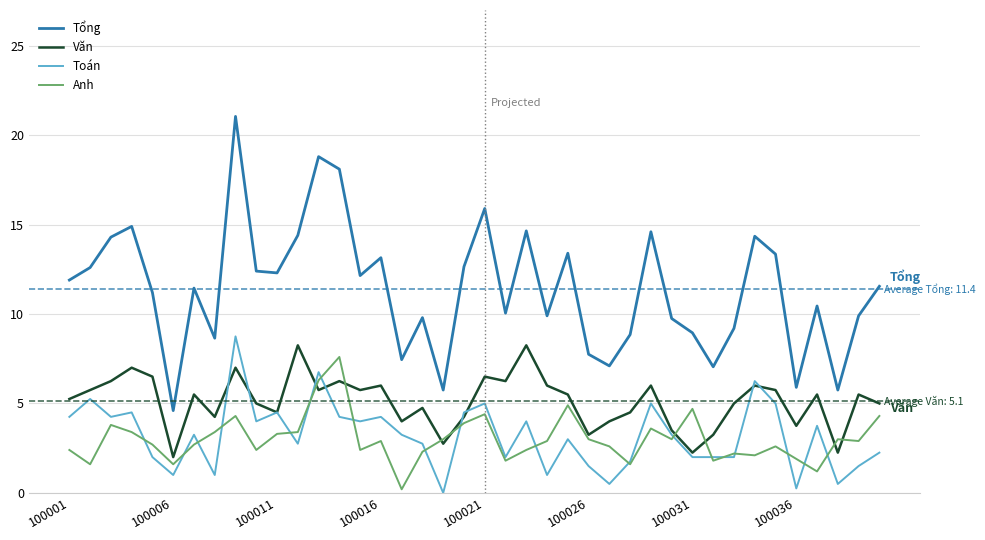

True or false: Toán and Tổng intersect in this chart.

False